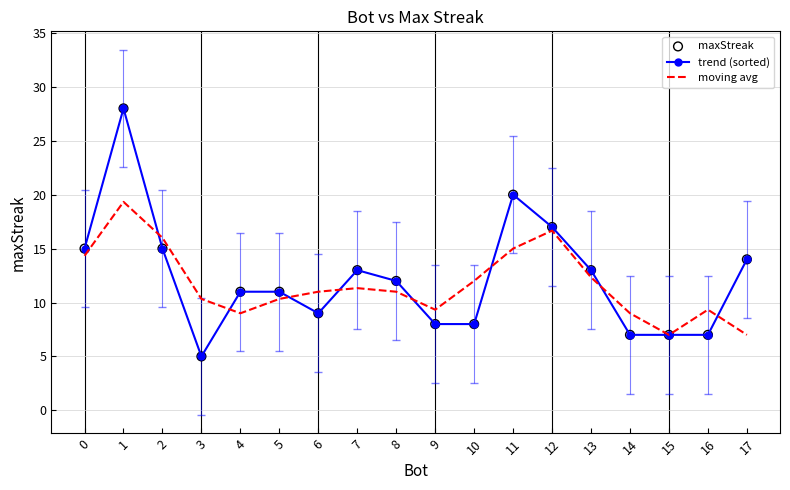

What is the minimum value for trend (sorted)?

5.0